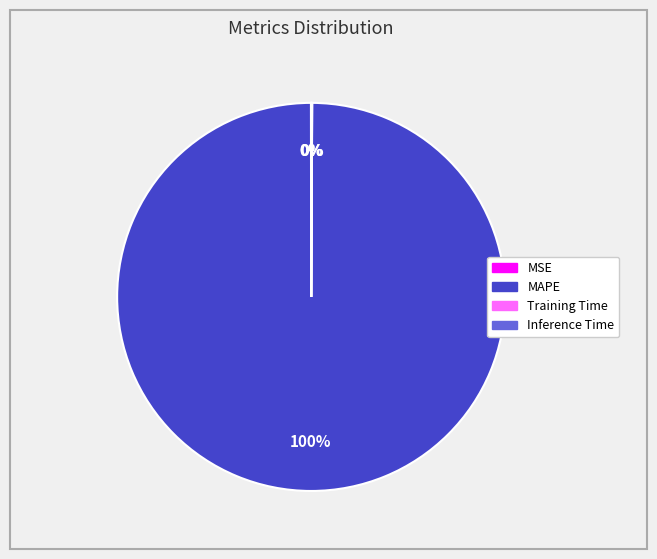

To the nearest percent, what portion does MAPE represent?

100%